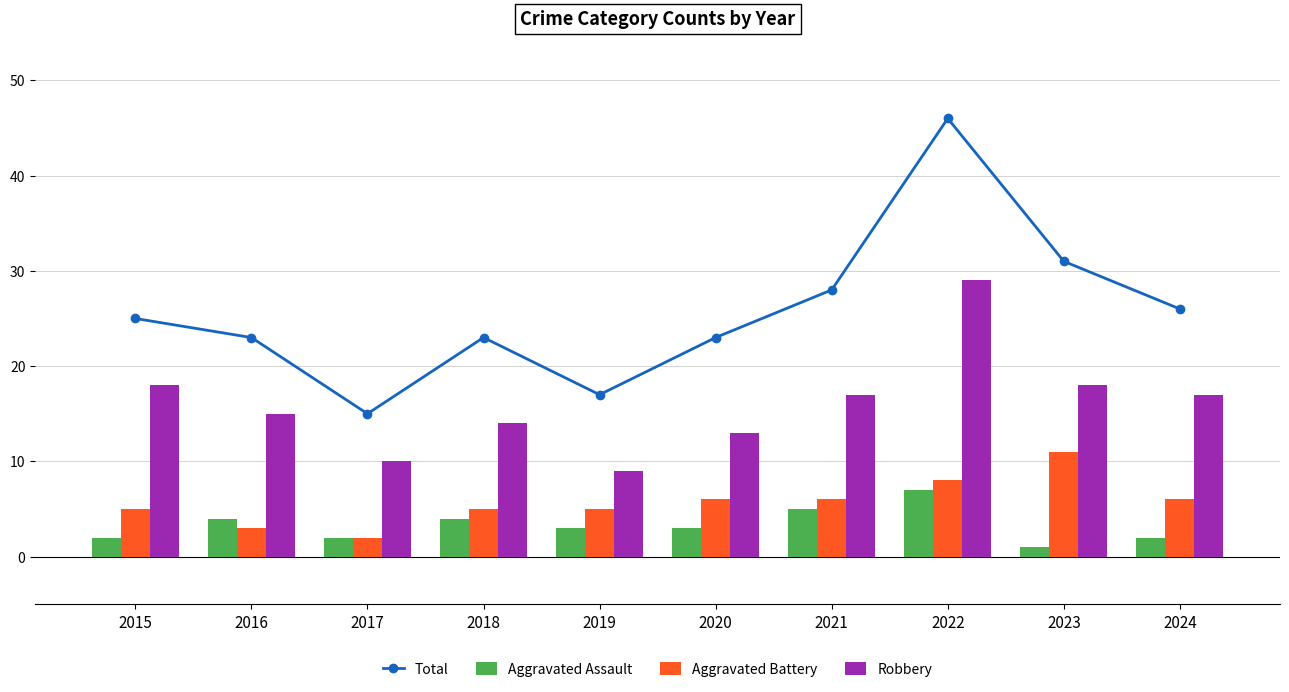

What is the value of the Aggravated Assault bar at the 8th from the left?

7